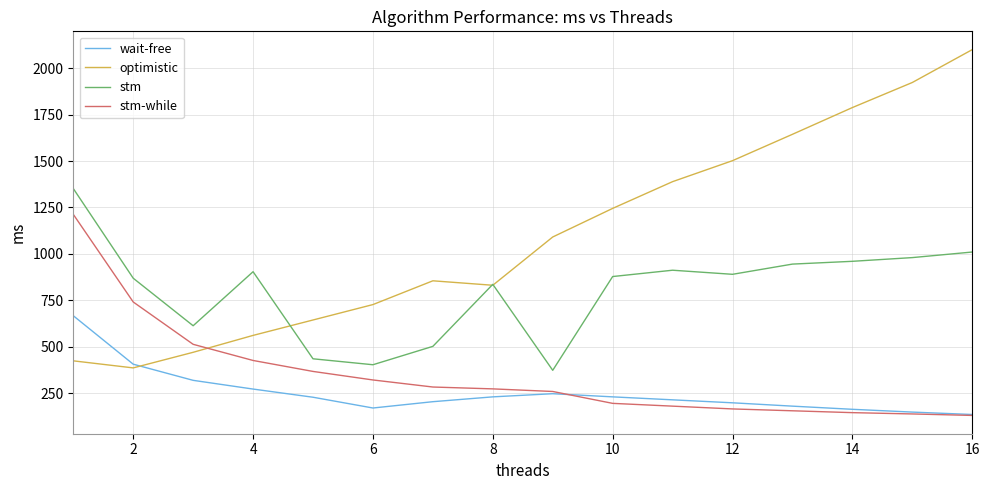

What is the highest value of the optimistic series?

2100